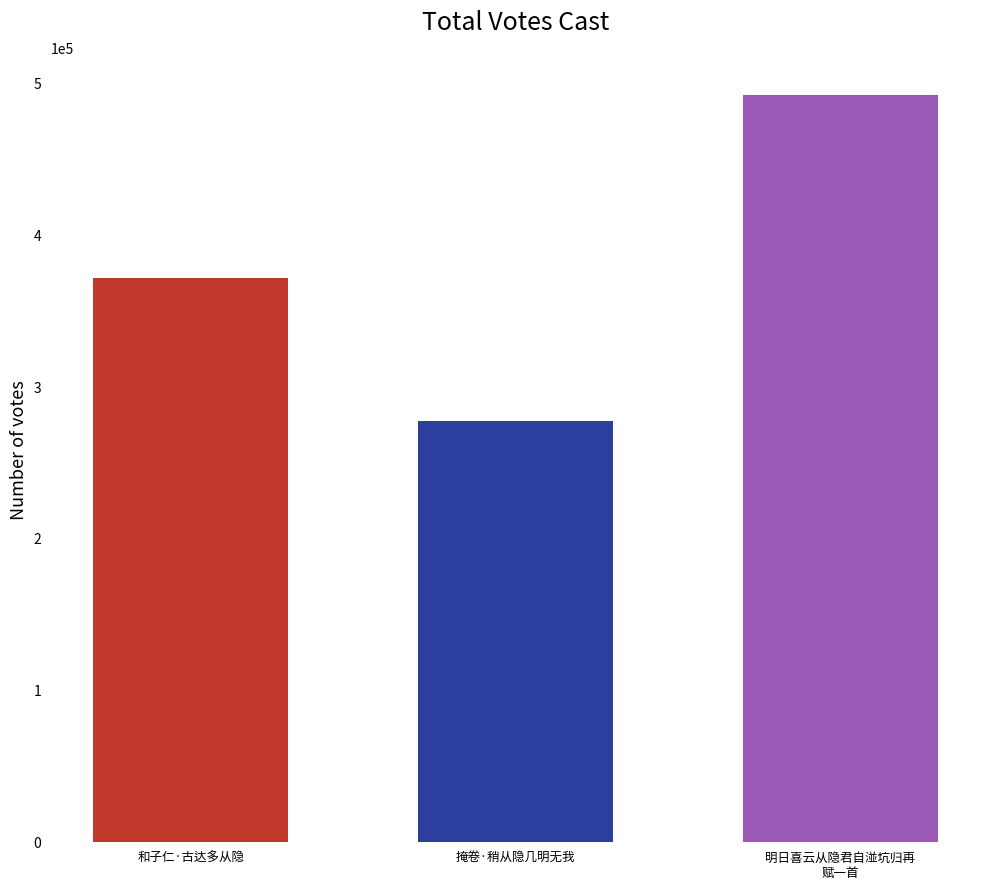

Reading left to right, transcribe all the data shown in this chart.

371787	277652	492596